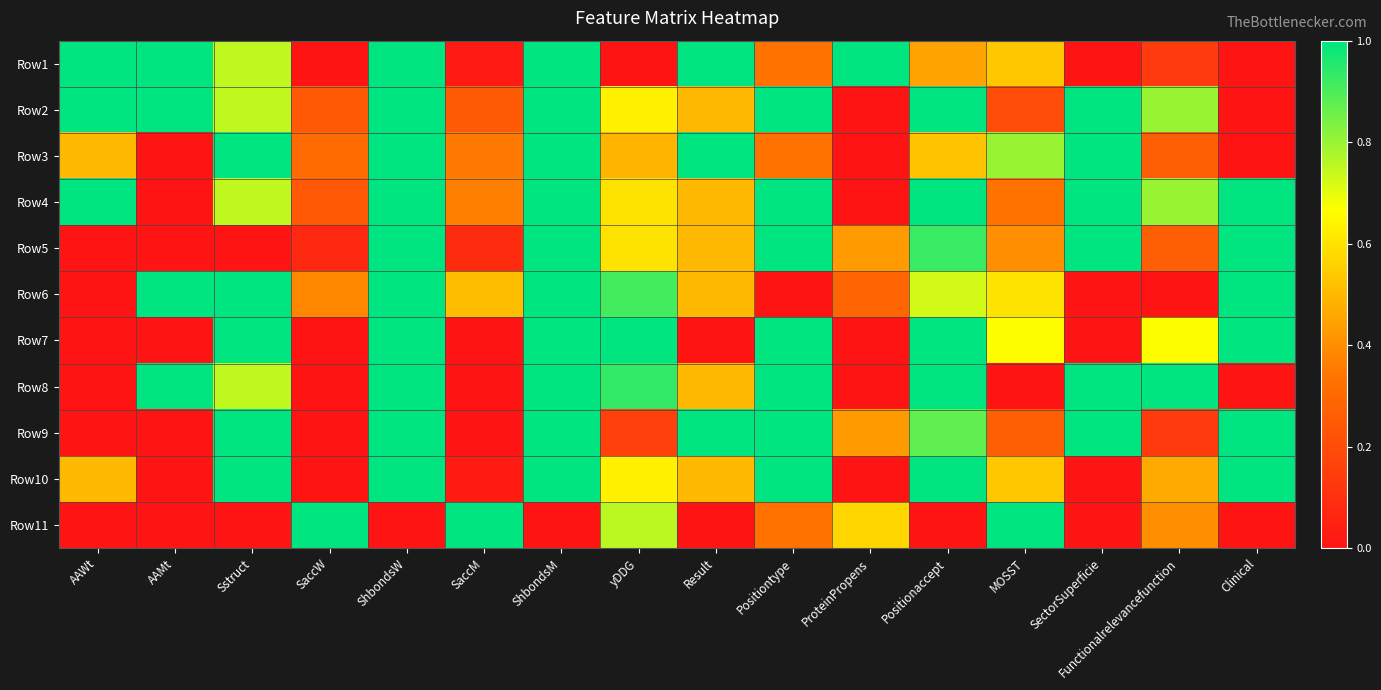

Reading left to right, what are all the values shown in this chart?

Row1: AAWt=1.0	AAMt=1.0	Sstruct=0.7	SaccW=0.0	ShbondsW=1.0	SaccM=0.0	ShbondsM=1.0	yDDG=0.0	Result=1.0	Positiontype=0.3	ProteinPropens=1.0	Positionaccept=0.5	MOSST=0.5	SectorSuperficie=0.0	Functionalrelevancefunction=0.1	Clinical=0.0
Row2: AAWt=1.0	AAMt=1.0	Sstruct=0.7	SaccW=0.2	ShbondsW=1.0	SaccM=0.2	ShbondsM=1.0	yDDG=0.6	Result=0.5	Positiontype=1.0	ProteinPropens=0.0	Positionaccept=1.0	MOSST=0.2	SectorSuperficie=1.0	Functionalrelevancefunction=0.8	Clinical=0.0
Row3: AAWt=0.5	AAMt=0.0	Sstruct=1.0	SaccW=0.3	ShbondsW=1.0	SaccM=0.4	ShbondsM=1.0	yDDG=0.5	Result=1.0	Positiontype=0.3	ProteinPropens=0.0	Positionaccept=0.5	MOSST=0.8	SectorSuperficie=1.0	Functionalrelevancefunction=0.3	Clinical=0.0
Row4: AAWt=1.0	AAMt=0.0	Sstruct=0.7	SaccW=0.2	ShbondsW=1.0	SaccM=0.4	ShbondsM=1.0	yDDG=0.6	Result=0.5	Positiontype=1.0	ProteinPropens=0.0	Positionaccept=1.0	MOSST=0.3	SectorSuperficie=1.0	Functionalrelevancefunction=0.8	Clinical=1.0
Row5: AAWt=0.0	AAMt=0.0	Sstruct=0.0	SaccW=0.1	ShbondsW=1.0	SaccM=0.1	ShbondsM=1.0	yDDG=0.6	Result=0.5	Positiontype=1.0	ProteinPropens=0.4	Positionaccept=0.9	MOSST=0.4	SectorSuperficie=1.0	Functionalrelevancefunction=0.3	Clinical=1.0
Row6: AAWt=0.0	AAMt=1.0	Sstruct=1.0	SaccW=0.4	ShbondsW=1.0	SaccM=0.5	ShbondsM=1.0	yDDG=0.9	Result=0.5	Positiontype=0.0	ProteinPropens=0.3	Positionaccept=0.7	MOSST=0.6	SectorSuperficie=0.0	Functionalrelevancefunction=0.0	Clinical=1.0
Row7: AAWt=0.0	AAMt=0.0	Sstruct=1.0	SaccW=0.0	ShbondsW=1.0	SaccM=0.0	ShbondsM=1.0	yDDG=1.0	Result=0.0	Positiontype=1.0	ProteinPropens=0.0	Positionaccept=1.0	MOSST=0.7	SectorSuperficie=0.0	Functionalrelevancefunction=0.7	Clinical=1.0
Row8: AAWt=0.0	AAMt=1.0	Sstruct=0.7	SaccW=0.0	ShbondsW=1.0	SaccM=0.0	ShbondsM=1.0	yDDG=0.9	Result=0.5	Positiontype=1.0	ProteinPropens=0.0	Positionaccept=1.0	MOSST=0.0	SectorSuperficie=1.0	Functionalrelevancefunction=1.0	Clinical=0.0
Row9: AAWt=0.0	AAMt=0.0	Sstruct=1.0	SaccW=0.0	ShbondsW=1.0	SaccM=0.0	ShbondsM=1.0	yDDG=0.2	Result=1.0	Positiontype=1.0	ProteinPropens=0.4	Positionaccept=0.9	MOSST=0.3	SectorSuperficie=1.0	Functionalrelevancefunction=0.1	Clinical=1.0
Row10: AAWt=0.5	AAMt=0.0	Sstruct=1.0	SaccW=0.0	ShbondsW=1.0	SaccM=0.0	ShbondsM=1.0	yDDG=0.6	Result=0.5	Positiontype=1.0	ProteinPropens=0.0	Positionaccept=1.0	MOSST=0.5	SectorSuperficie=0.0	Functionalrelevancefunction=0.5	Clinical=1.0
Row11: AAWt=0.0	AAMt=0.0	Sstruct=0.0	SaccW=1.0	ShbondsW=0.0	SaccM=1.0	ShbondsM=0.0	yDDG=0.8	Result=0.0	Positiontype=0.3	ProteinPropens=0.6	Positionaccept=0.0	MOSST=1.0	SectorSuperficie=0.0	Functionalrelevancefunction=0.4	Clinical=0.0